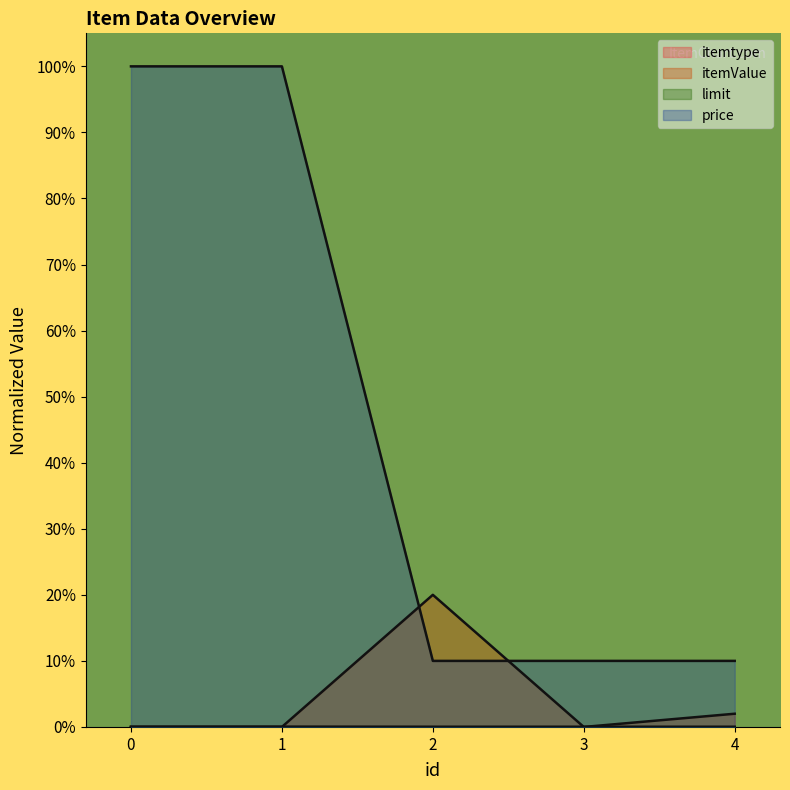

Does the chart display data point markers on the line(s)?

No